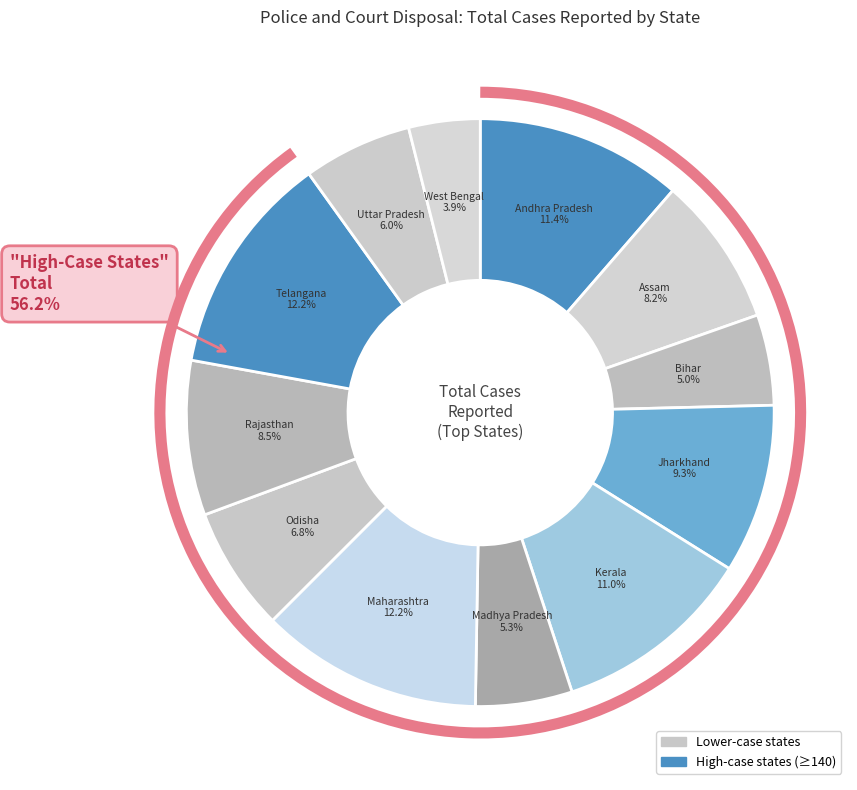

To the nearest percent, what percentage of the pie is Maharashtra?

12%